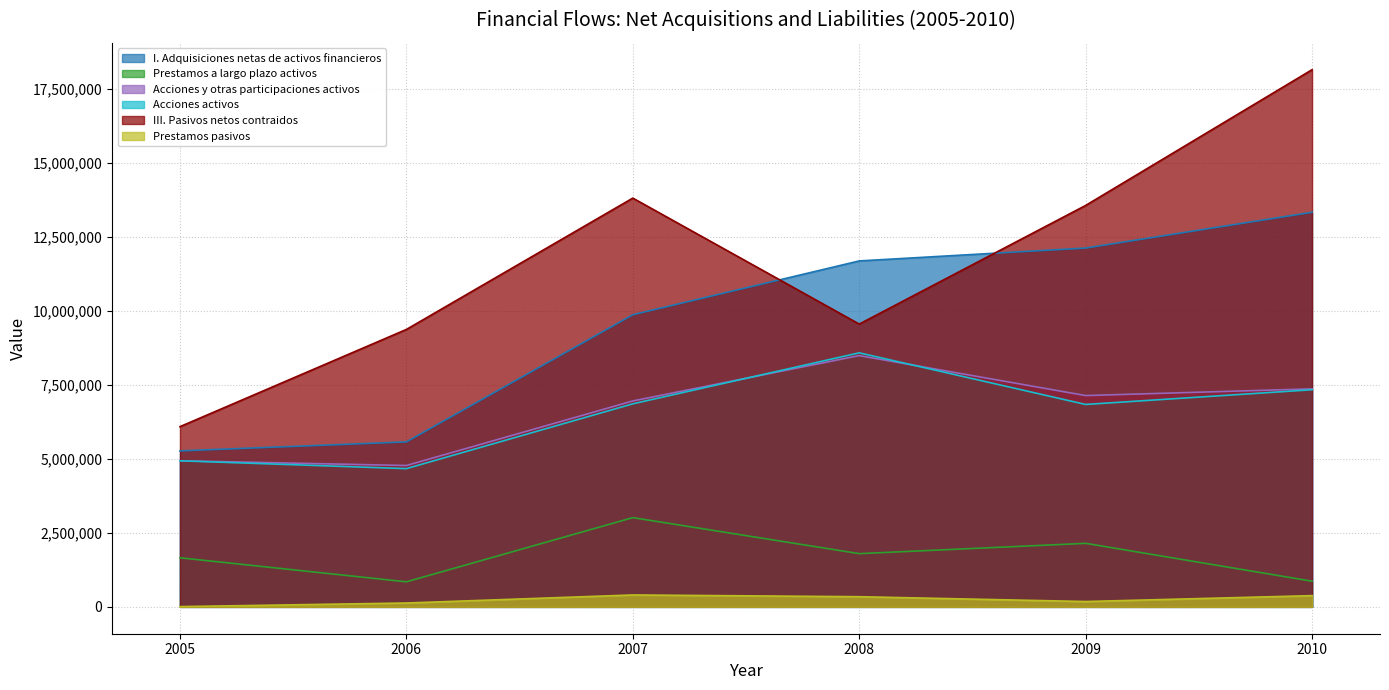

Which series has the largest range (max minus min)?

III. Pasivos netos contraidos